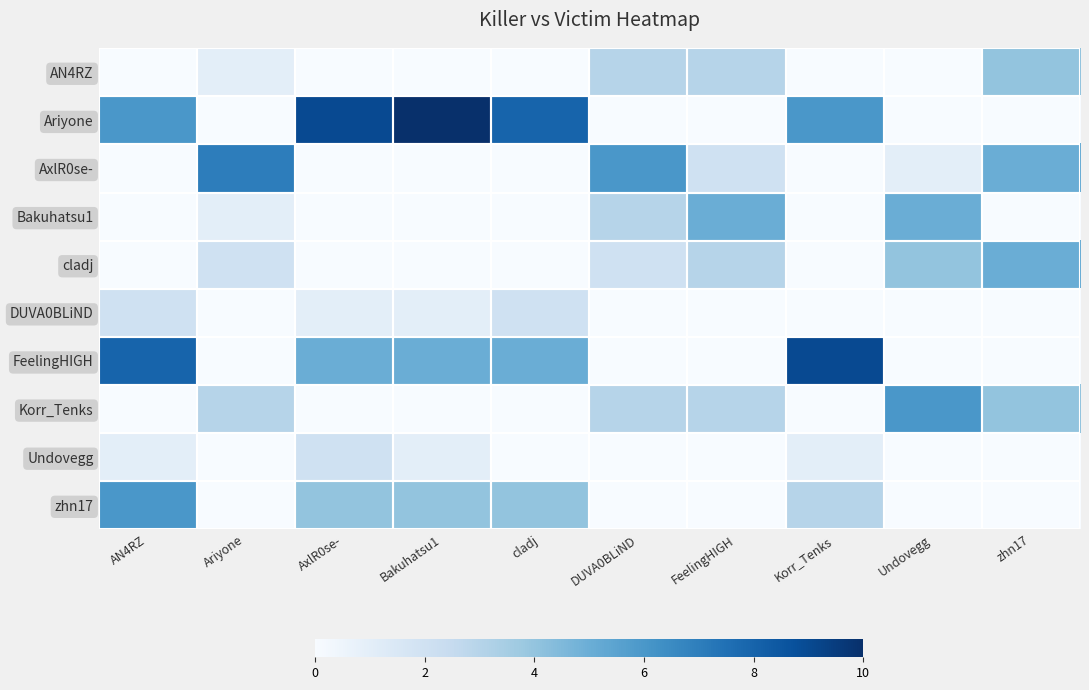

Rank the series at Bakuhatsu1 from highest to lowest value.

Ariyone, FeelingHIGH, zhn17, DUVA0BLiND, Undovegg, AN4RZ, AxlR0se-, Bakuhatsu1, cladj, Korr_Tenks